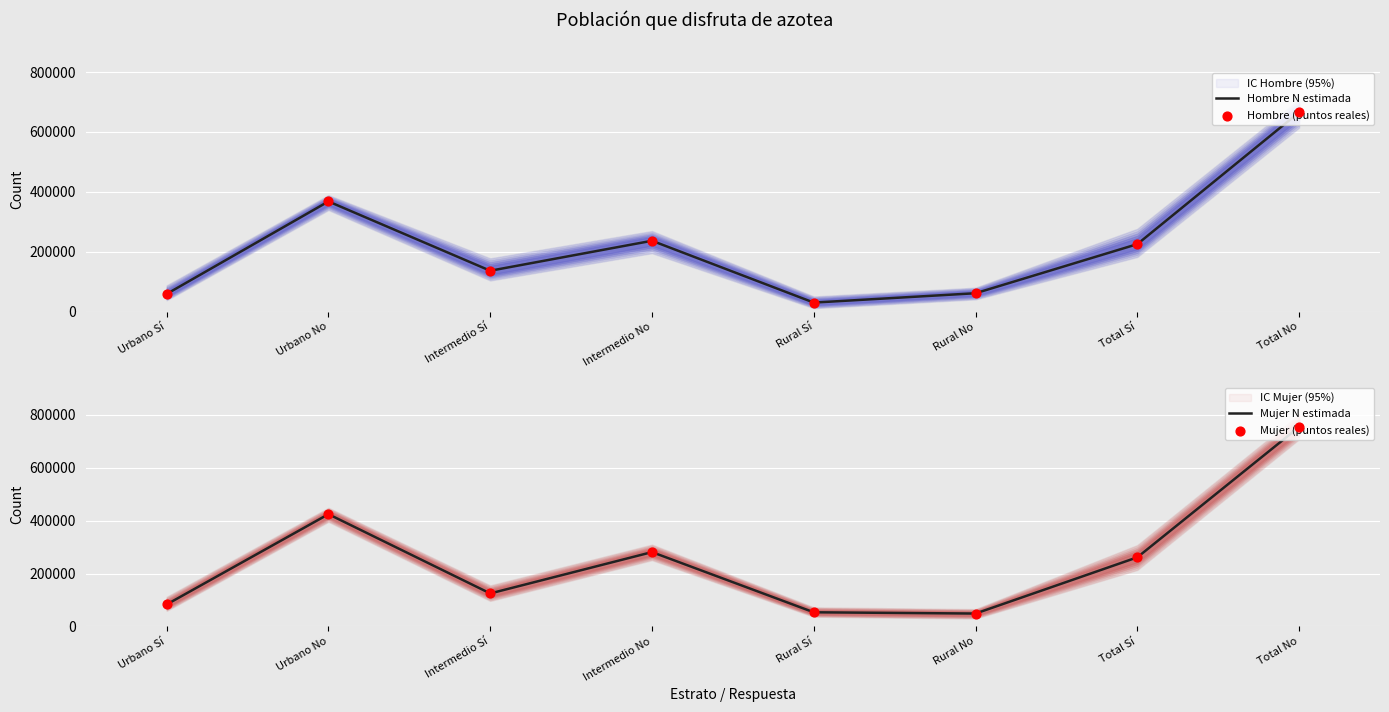

Is the value of Hombre N estimada at Intermedio Sí greater than the value of Hombre (puntos reales) at Rural Sí?

Yes